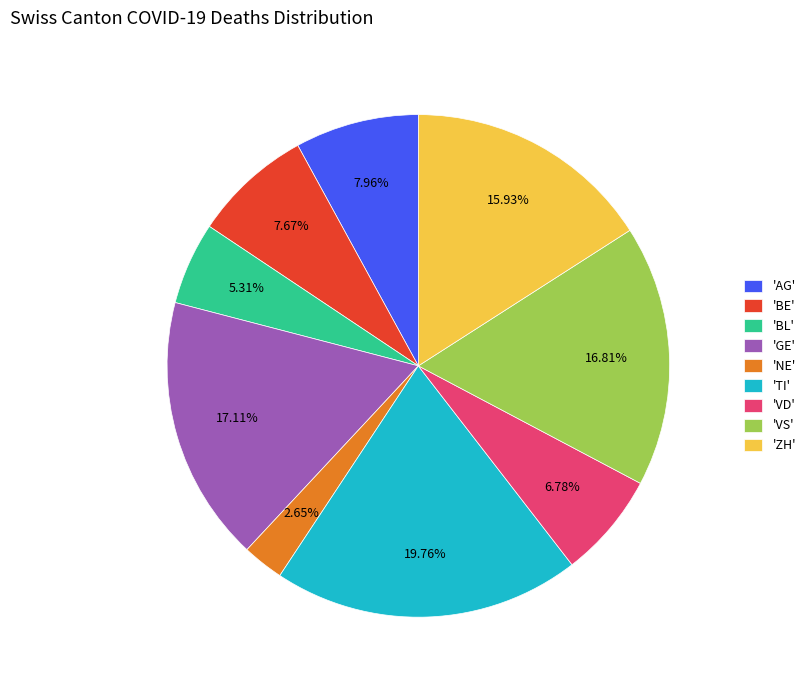

Between 'VS' and 'AG', which is larger?

'VS'